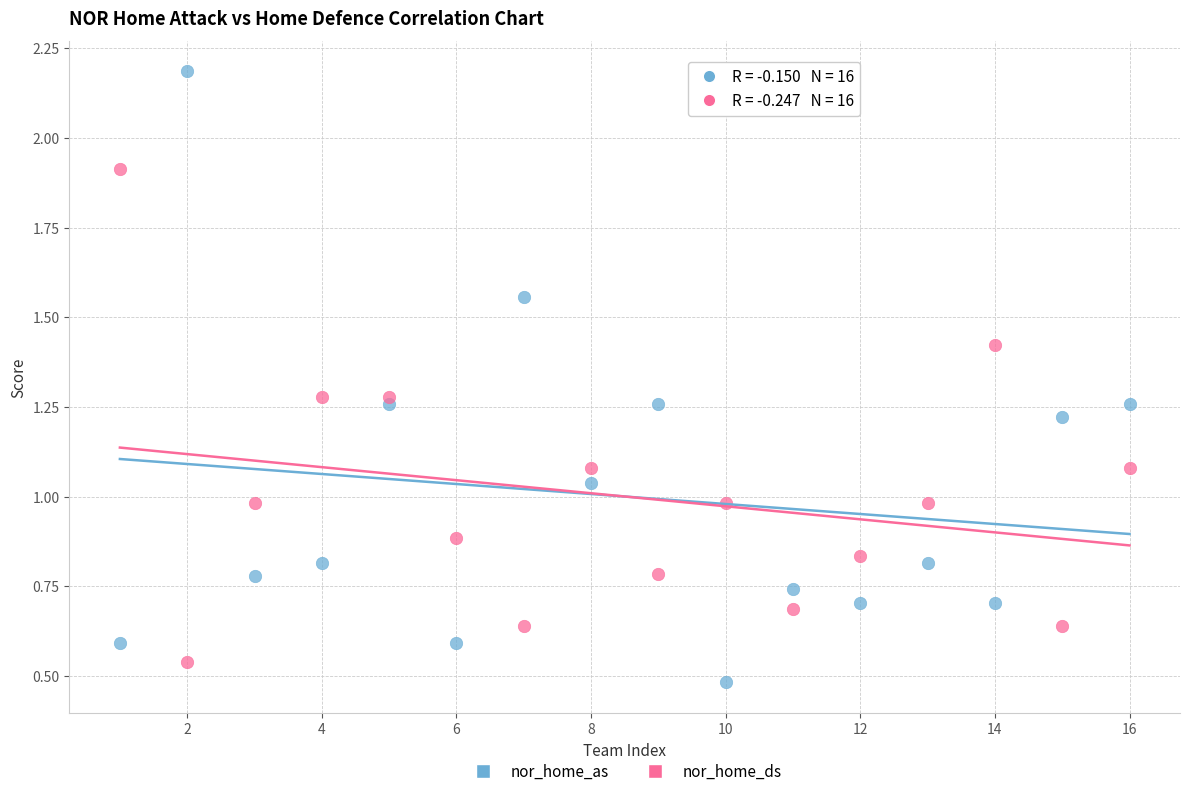

Which series reaches the maximum Y coordinate?

nor_home_as